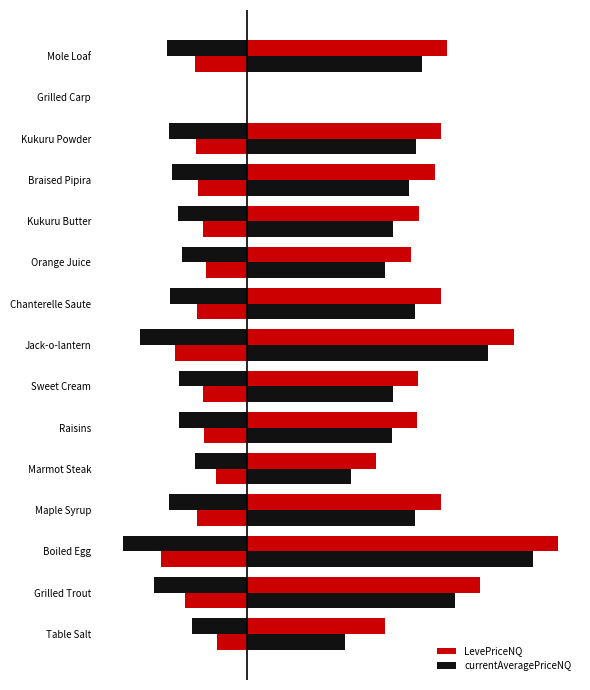

At how many categories does at least one series exceed 1?

14